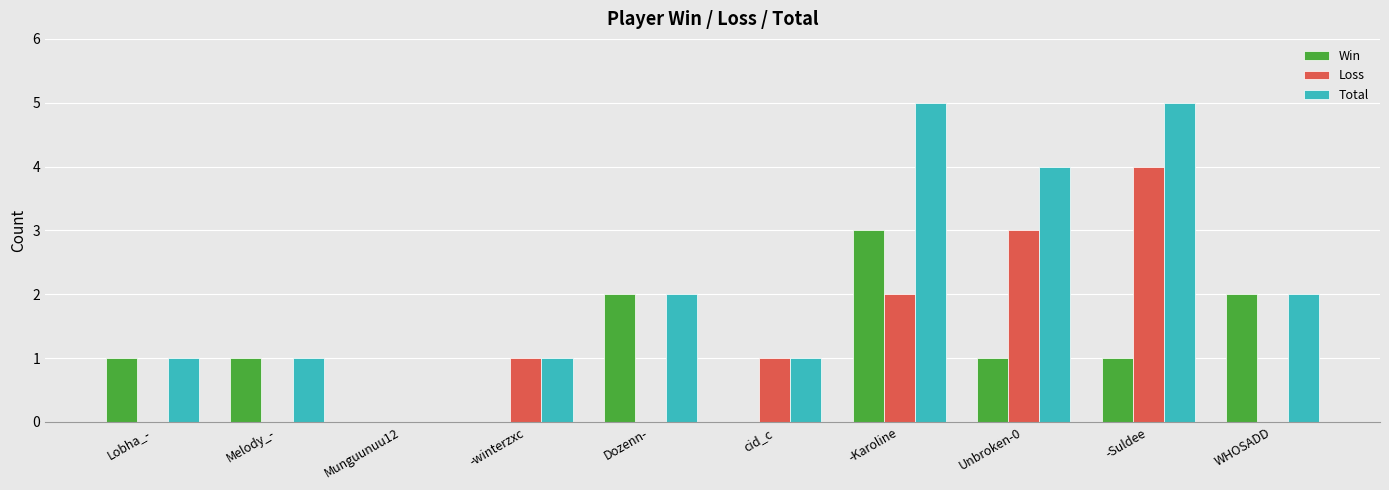

Which series has the largest total across all categories?

Total